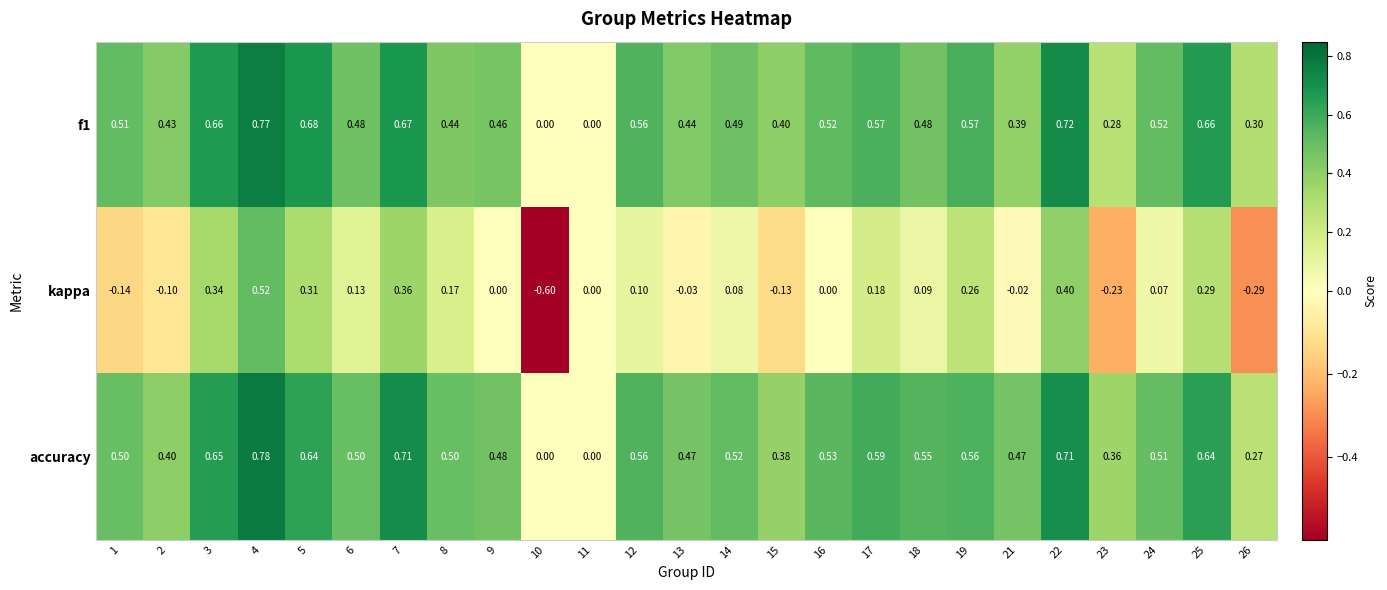

Which series has the widest spread of values?

kappa